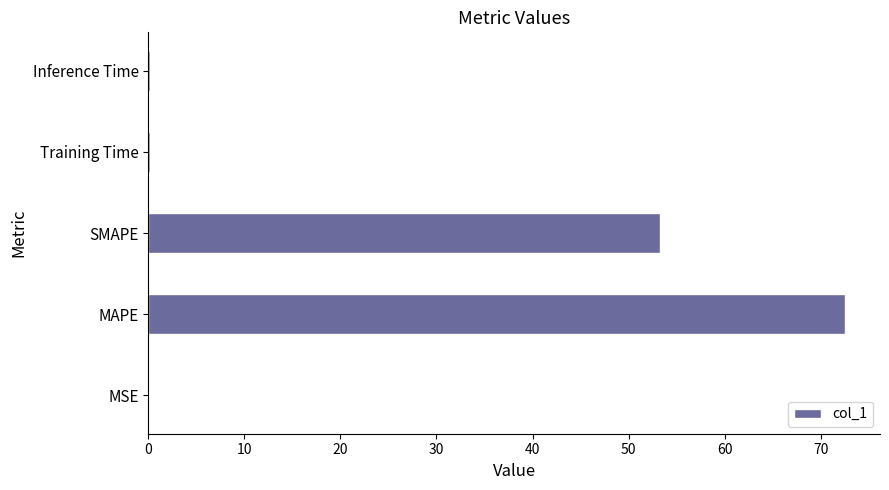

What is the sum of all values?

126.3